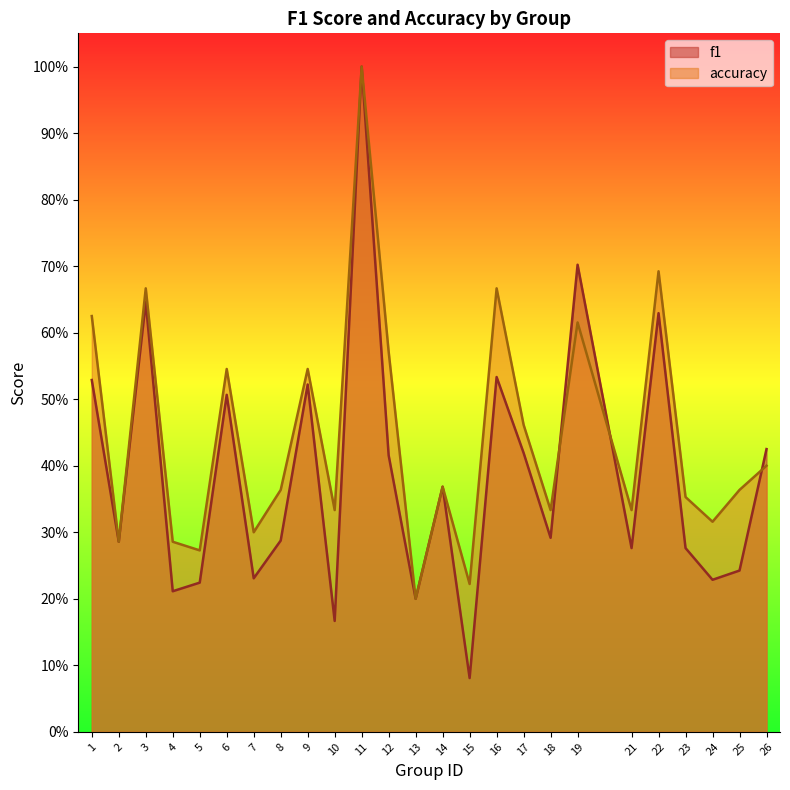

What is the greatest value displayed?

1.0